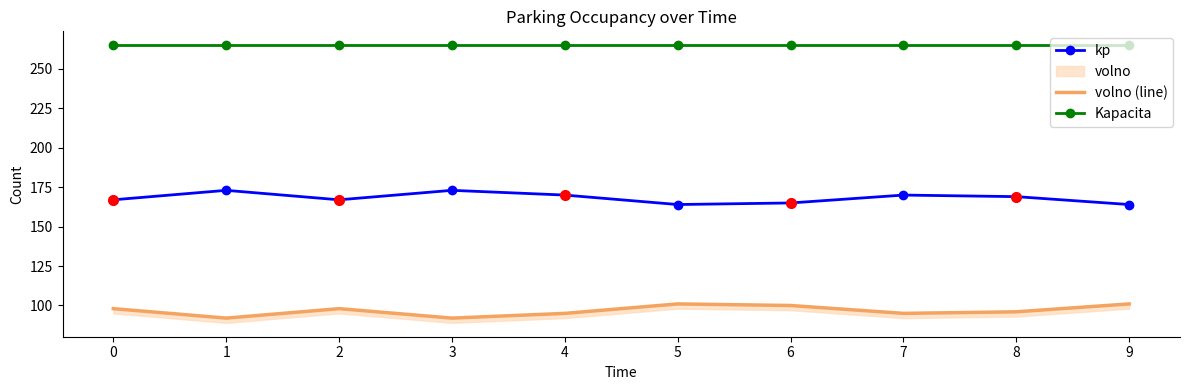

List the series in order of their overall mean, lowest first.

volno (line), kp, Kapacita